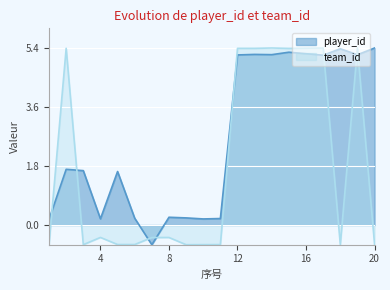

Where do team_id and player_id first cross each other?

1 and 2